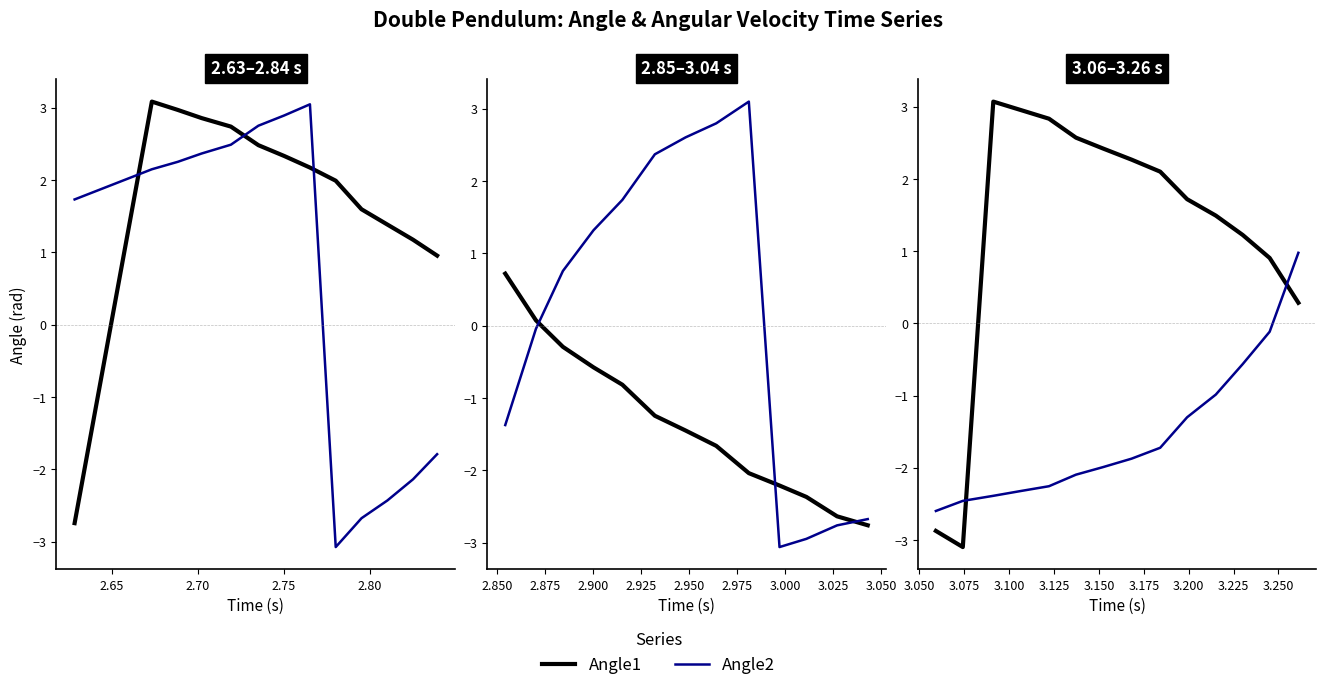

What is the average value of the Angle2 series?

-1.5